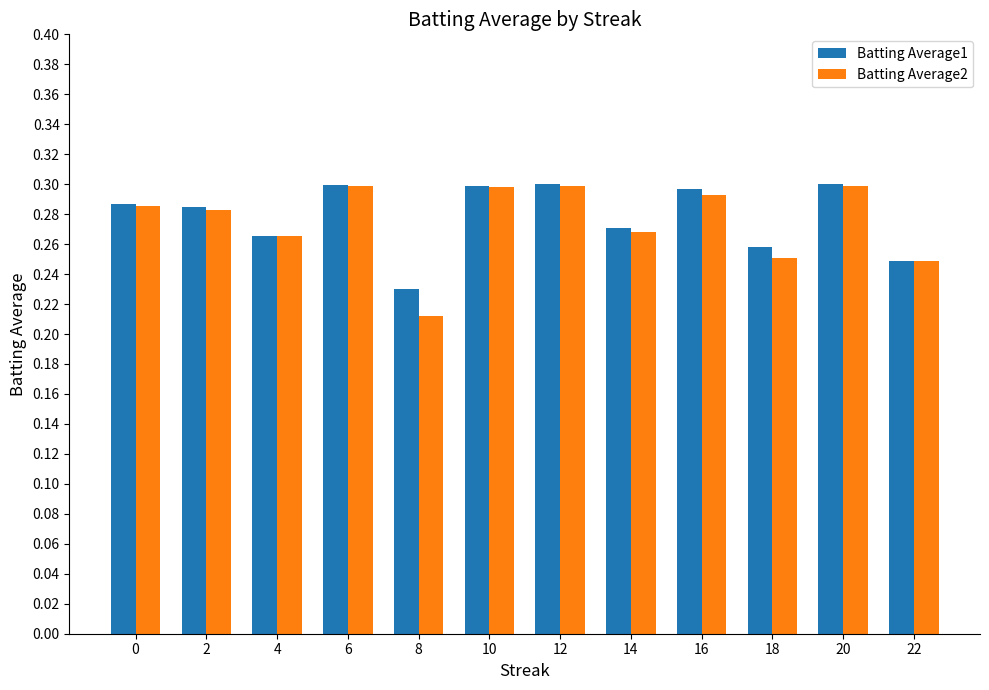

The Batting Average2 series shows 0.1 at 22. True or false?

False